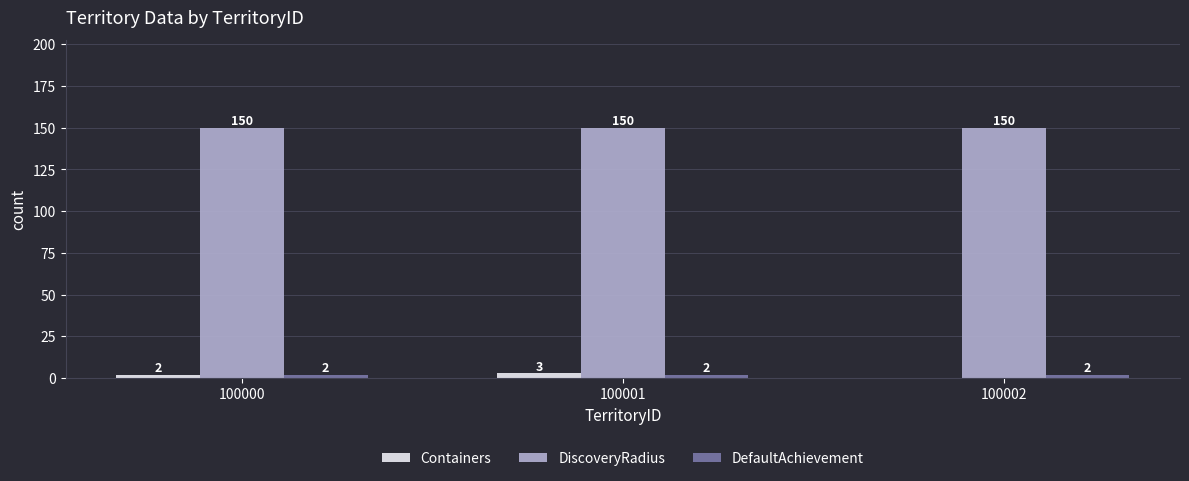

What value does the Containers series have at 100001?

3